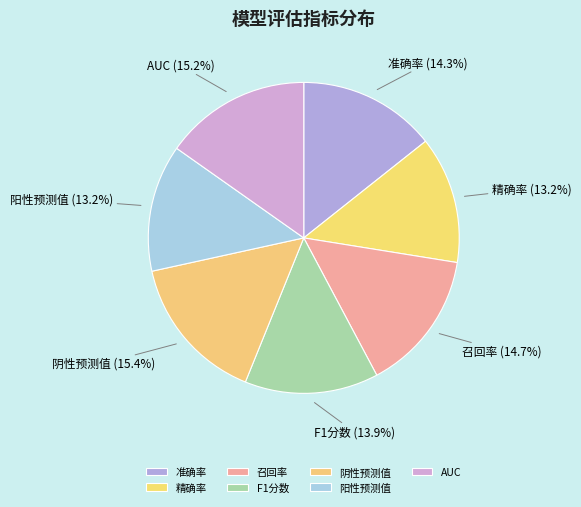

What percentage is the AUC slice, to the nearest percent?

15%